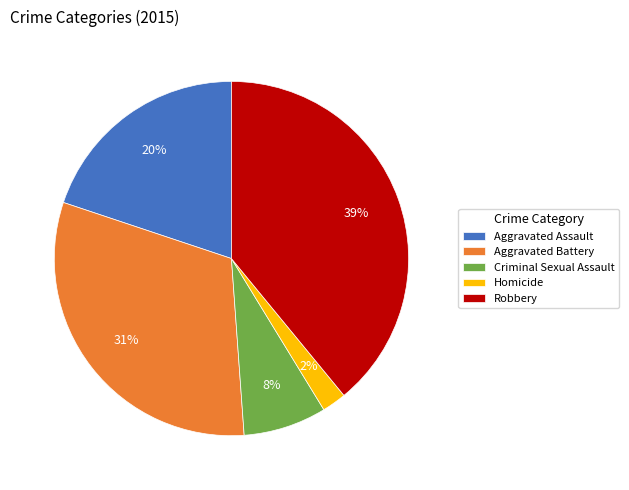

To the nearest percent, what is the combined percentage of Homicide and Robbery?

41%